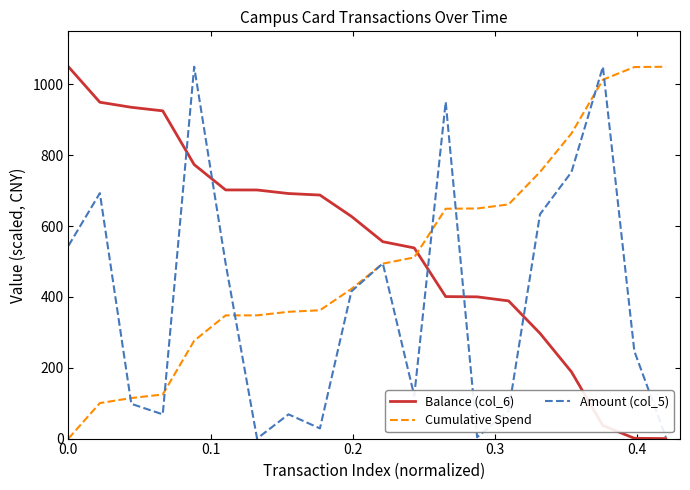

Rank the series by their average value, from highest to lowest.

Balance (col_6), Cumulative Spend, Amount (col_5)